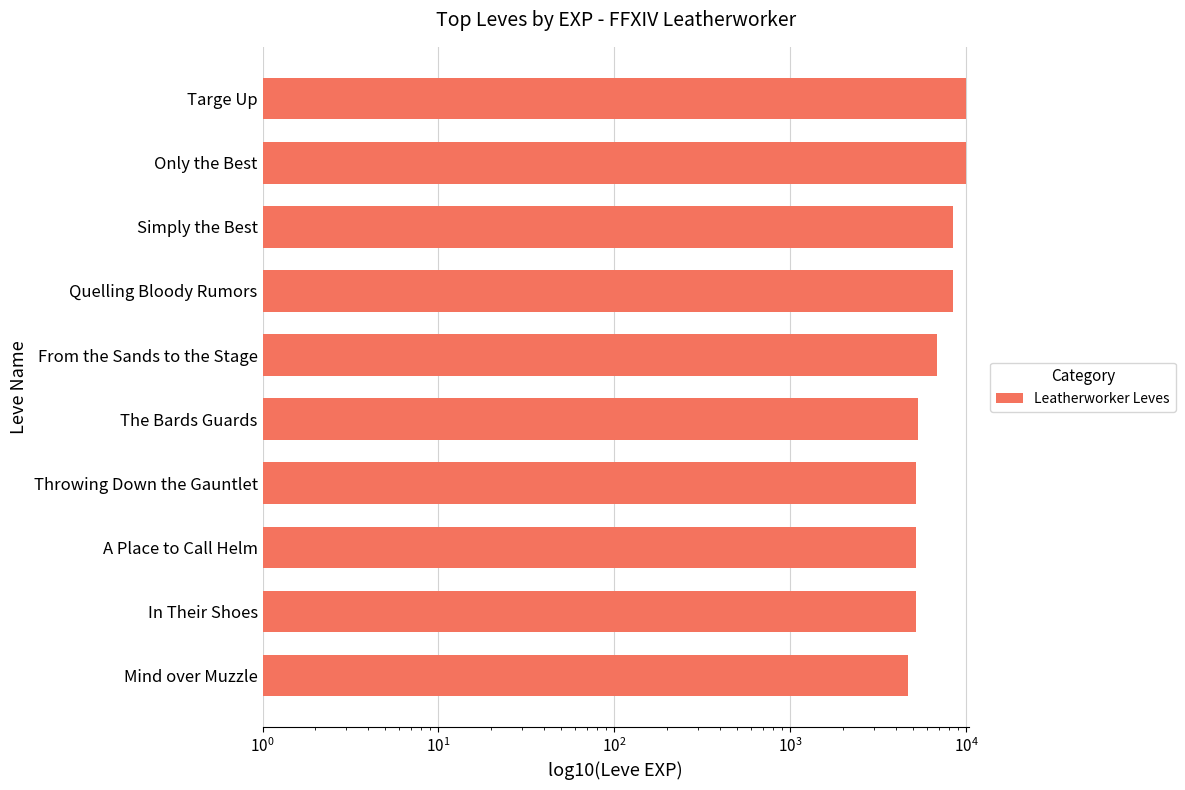

What is the difference between the maximum and minimum values?

5330